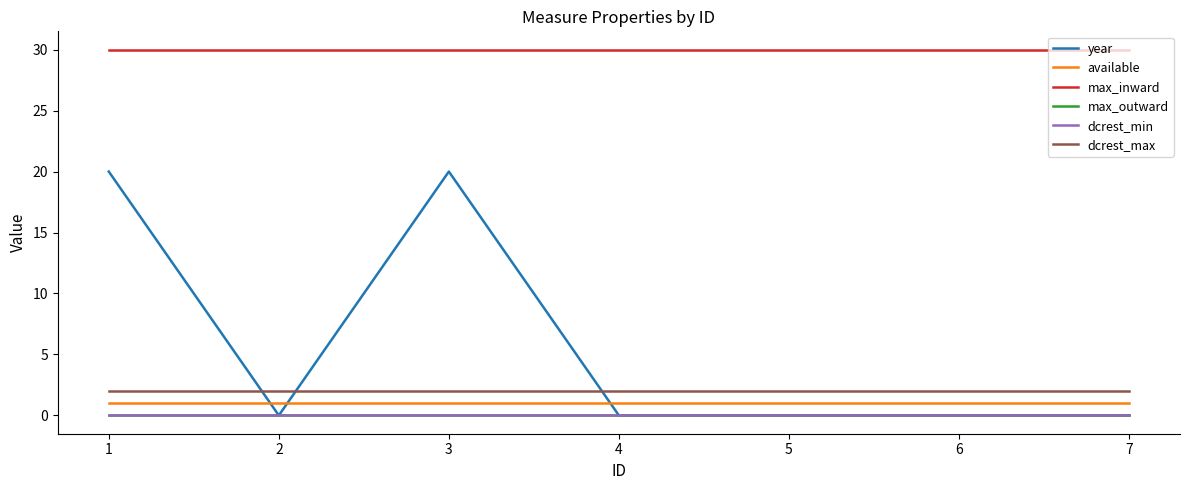

Does the chart have visible grid lines?

No